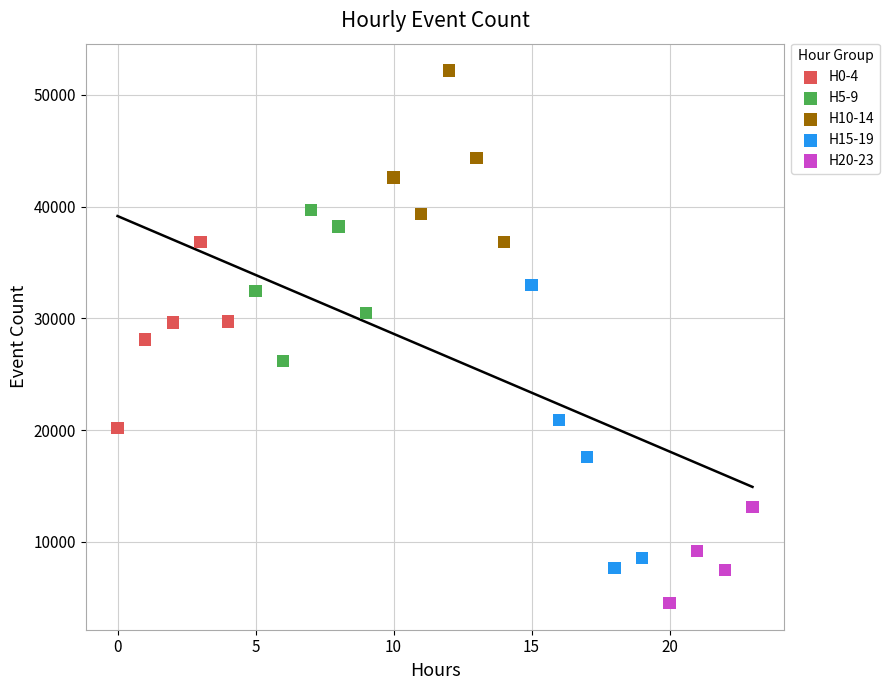

Which series reaches the minimum Y coordinate?

H20-23